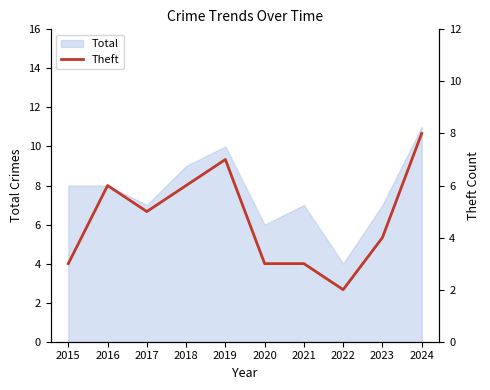

How many values are below 5?

5